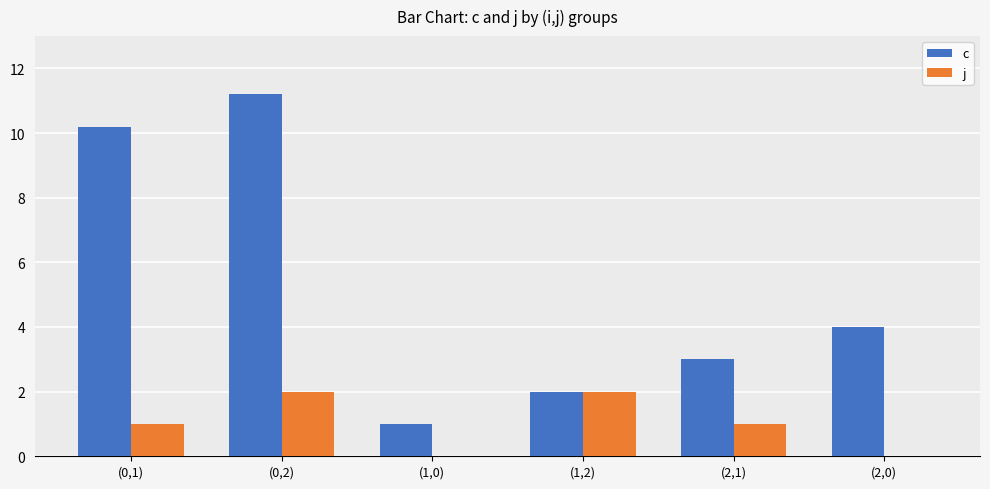

At which category is the sum across all series the highest?

(0,2)